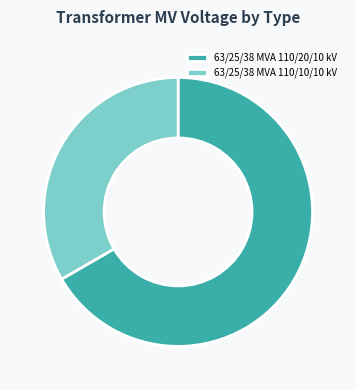

Which category has the smallest portion of the pie?

63/25/38 MVA 110/10/10 kV